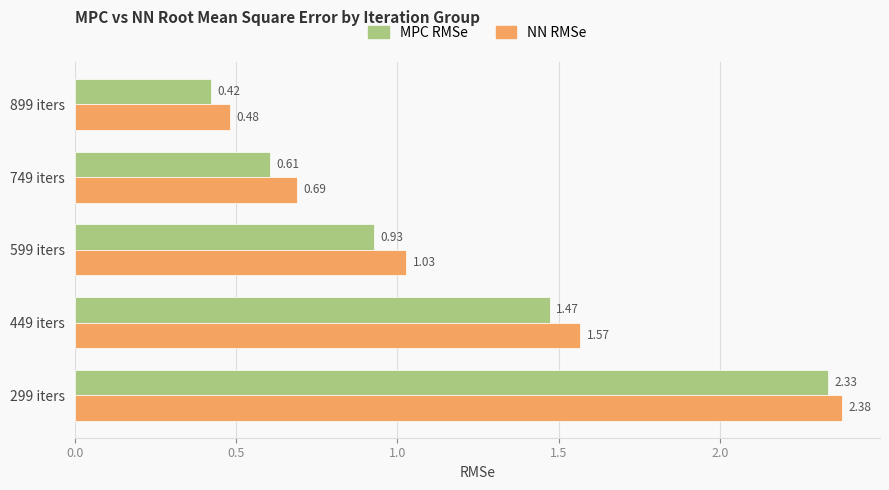

What are all the series names shown in the legend?

MPC RMSe, NN RMSe